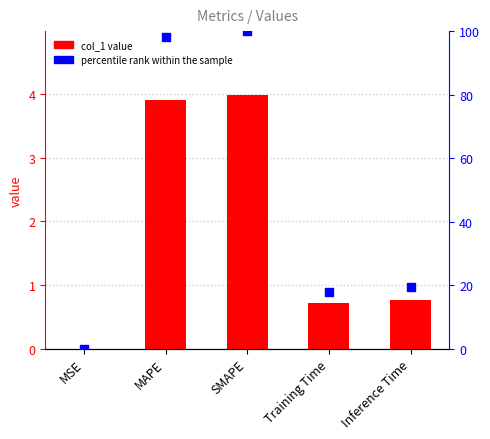

At how many categories does at least one series exceed 27?

2